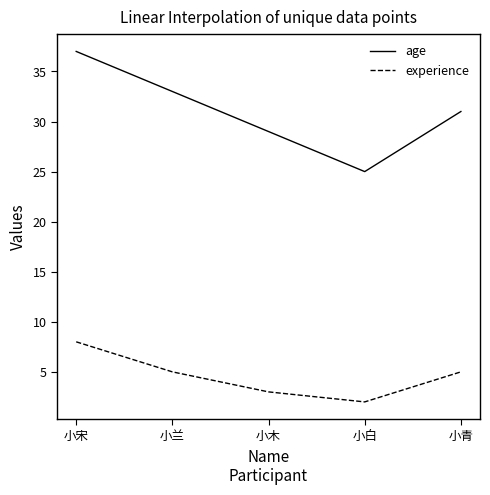

Count the age values in the range 29 to 33.

3